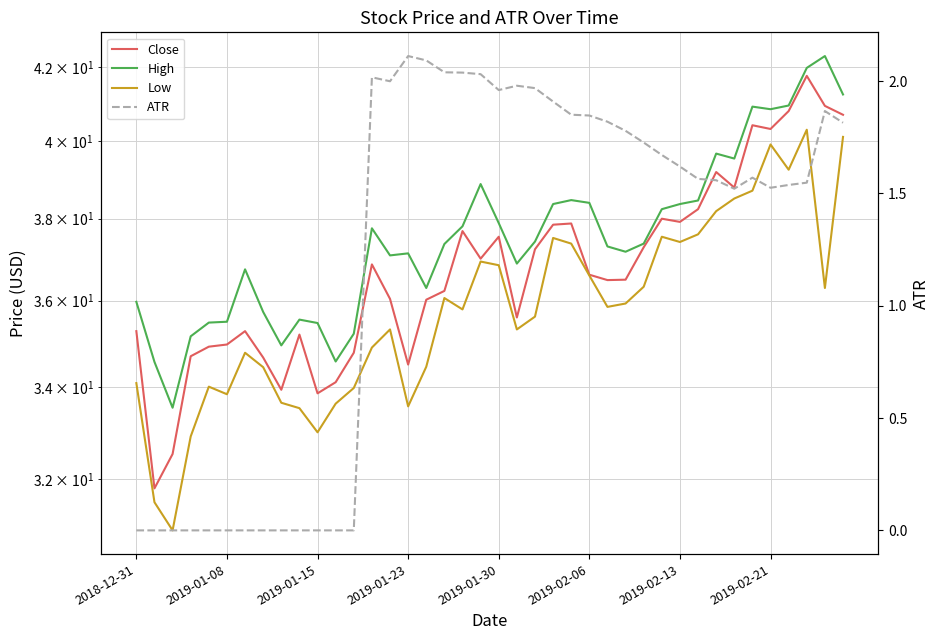

What is the highest value of the High series?

42.3